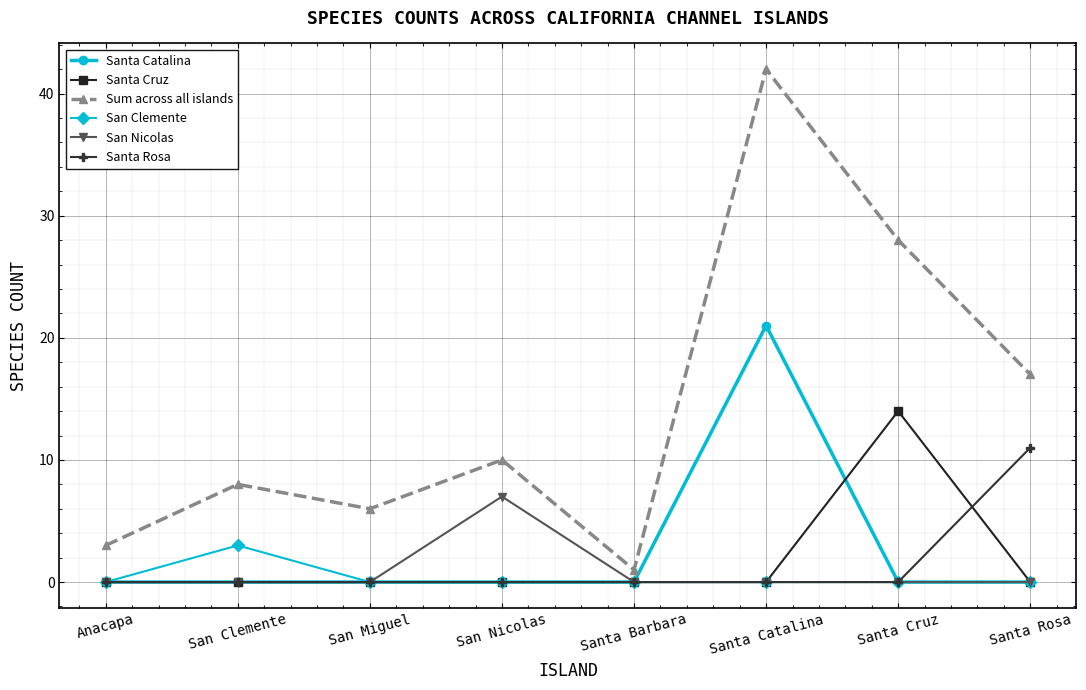

How many categories are shown in the chart?

8